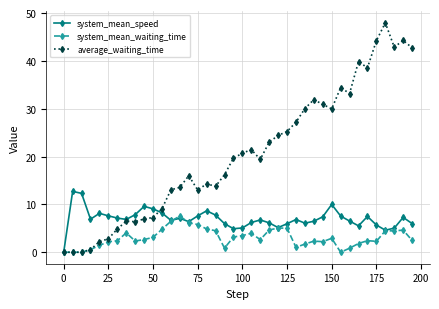

What is the value of the average_waiting_time point at the 23rd from the left?

19.4